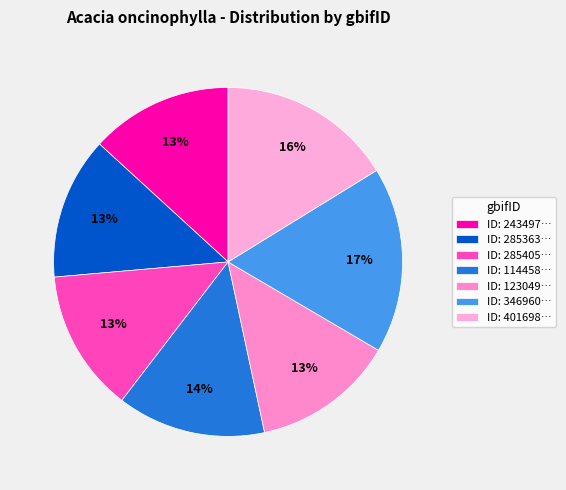

What is the largest slice in the pie chart?

ID: 346960…